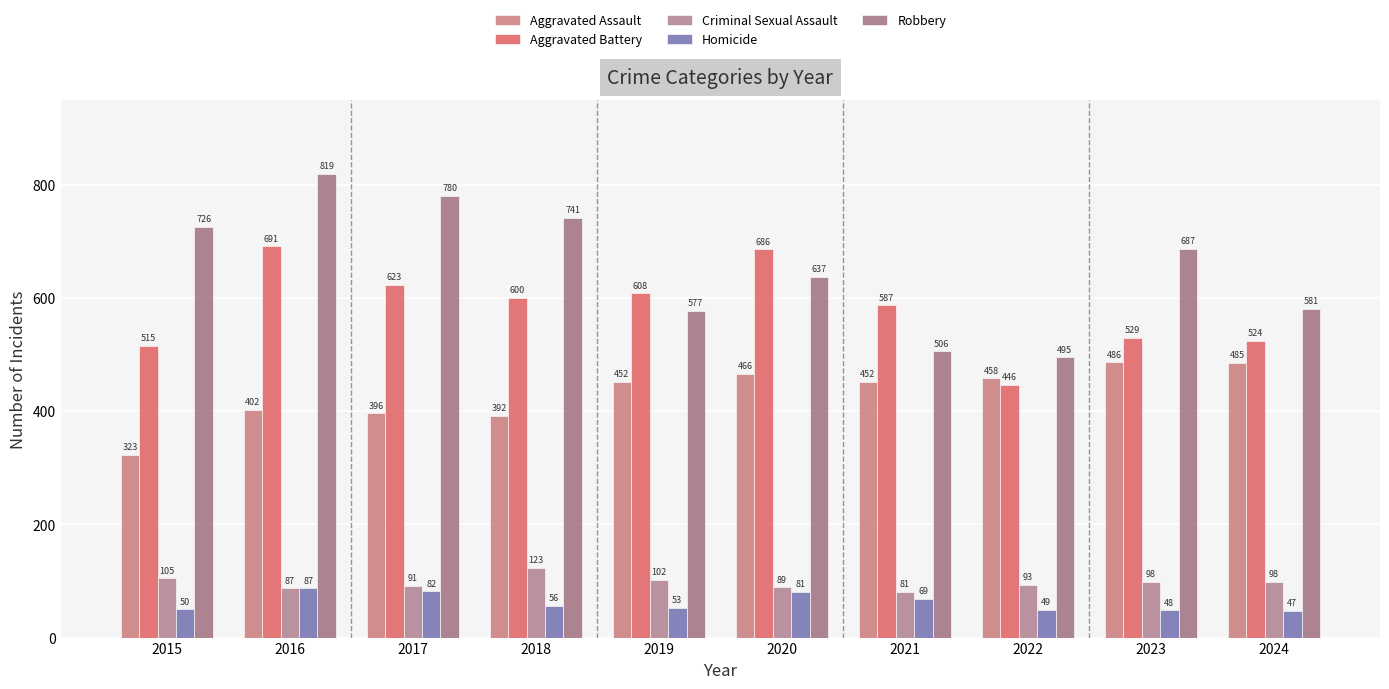

The Homicide series shows 80 at 2022. True or false?

False